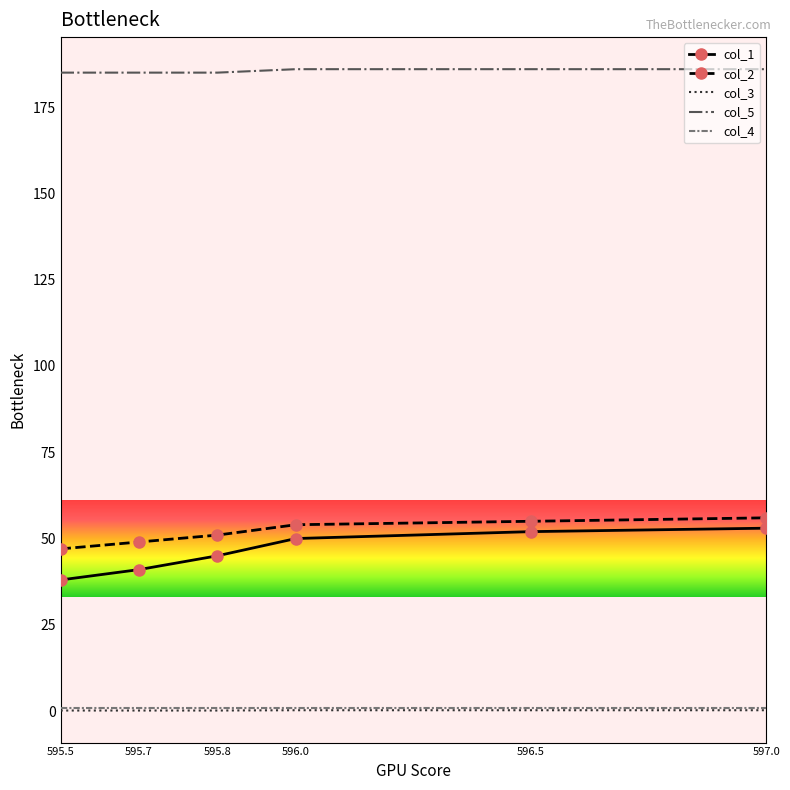

Is the value of col_3 at 595.7 greater than the value of col_5 at 596.0?

No